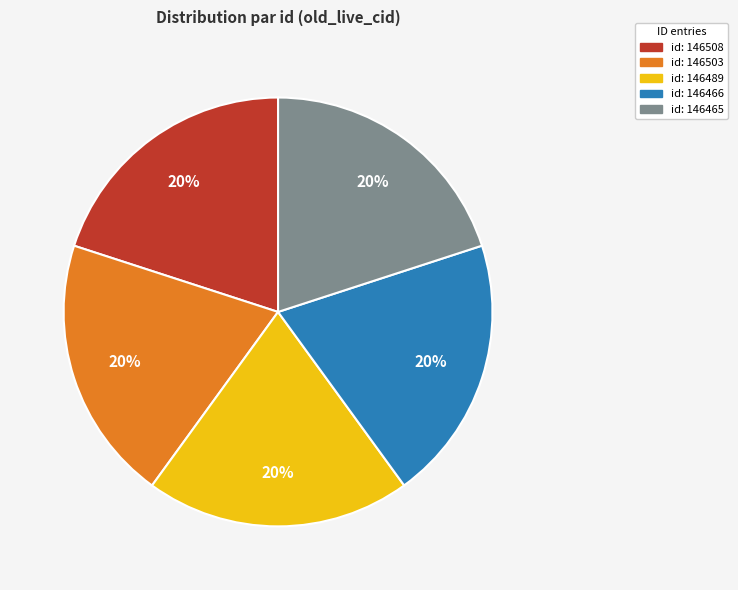

Is there any slice that represents more than half of the pie?

No